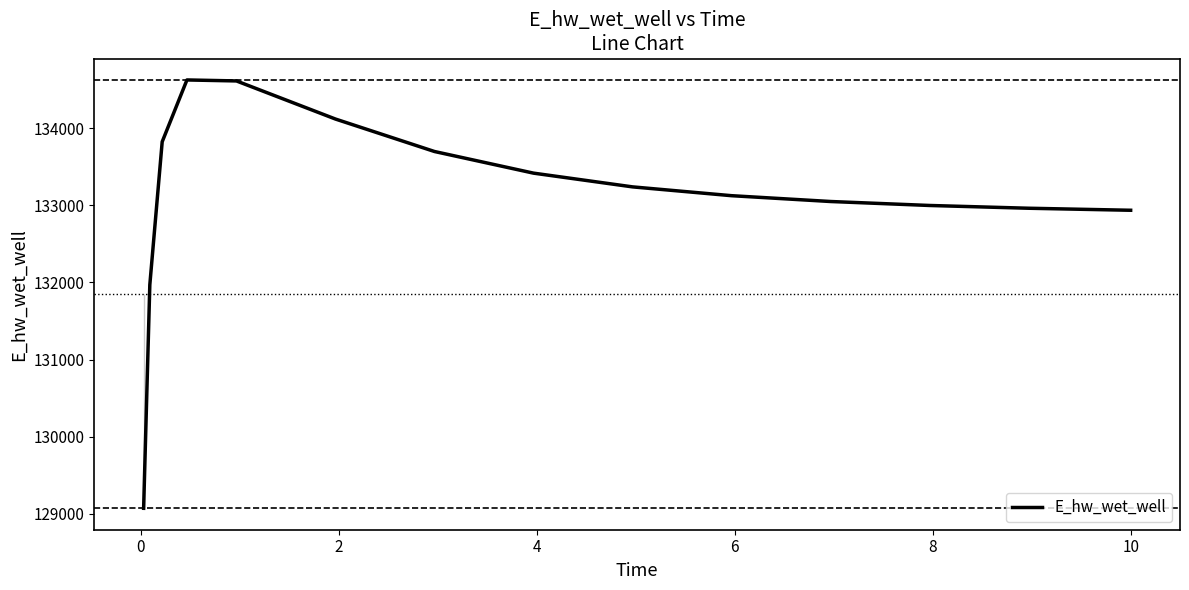

What is the smallest value displayed?

129070.2